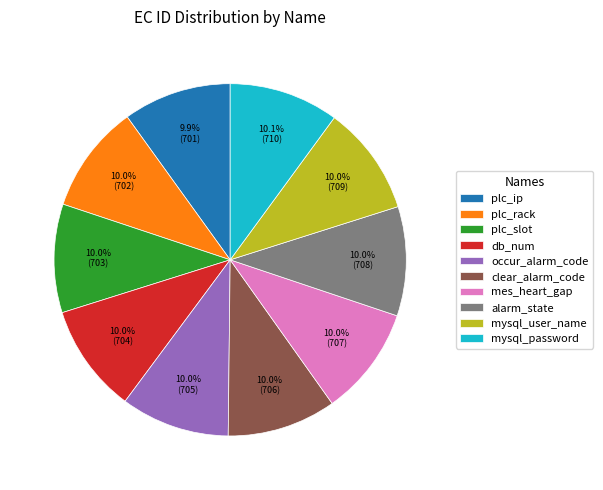

What percentage is the db_num slice, to the nearest percent?

10%